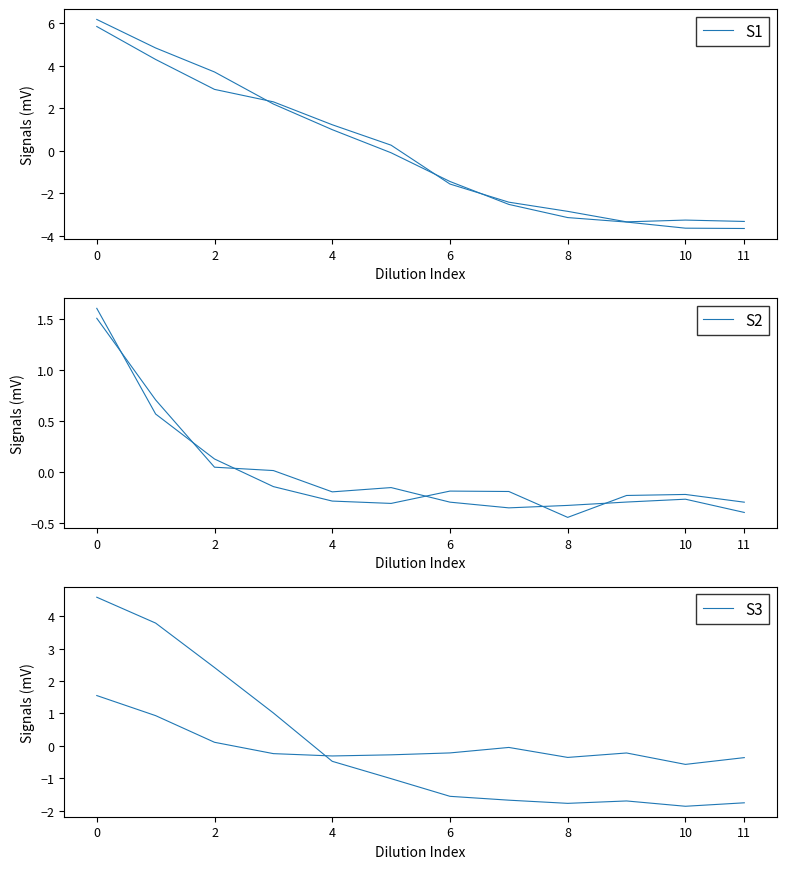

Count the number of categories in the chart.

12